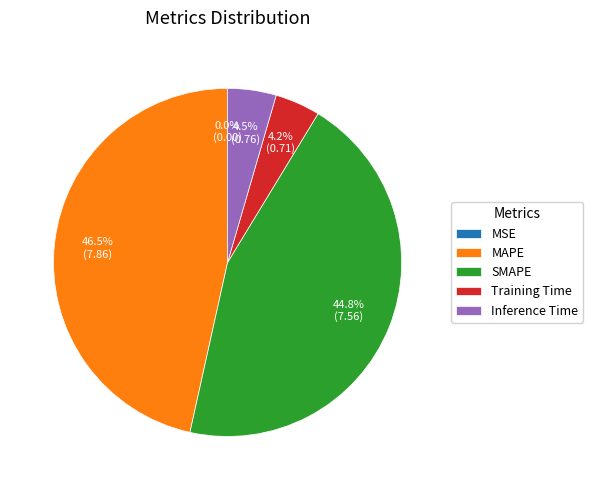

Is the sum of MAPE and SMAPE greater than half?

Yes